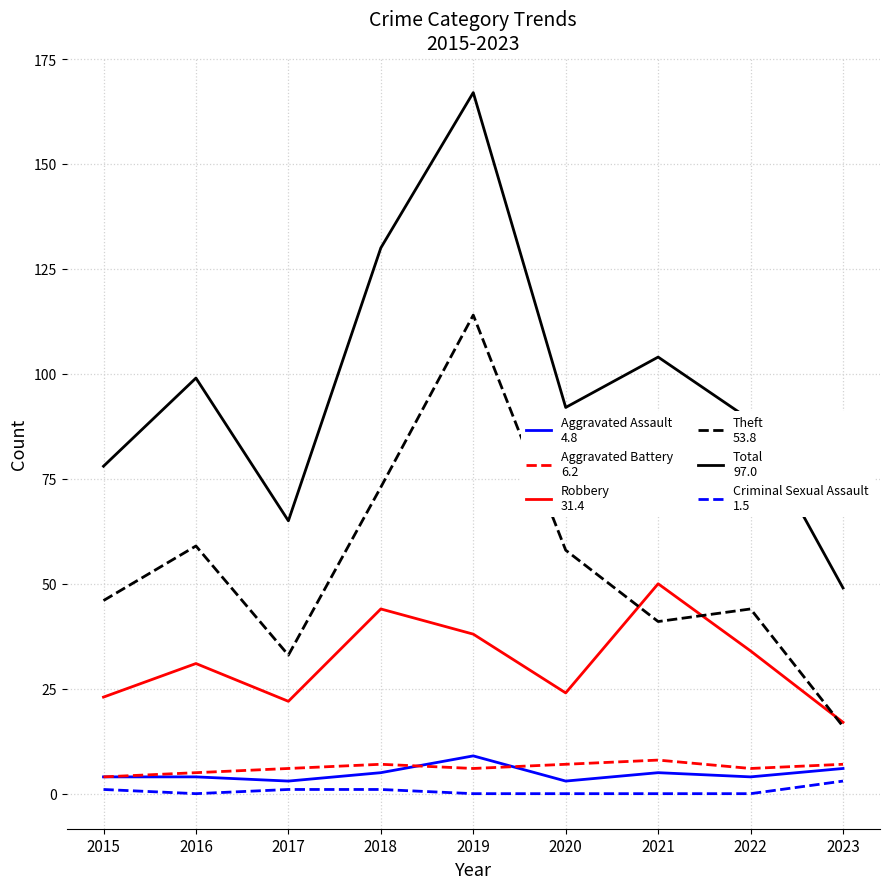

What is the maximum value shown in the chart?

167